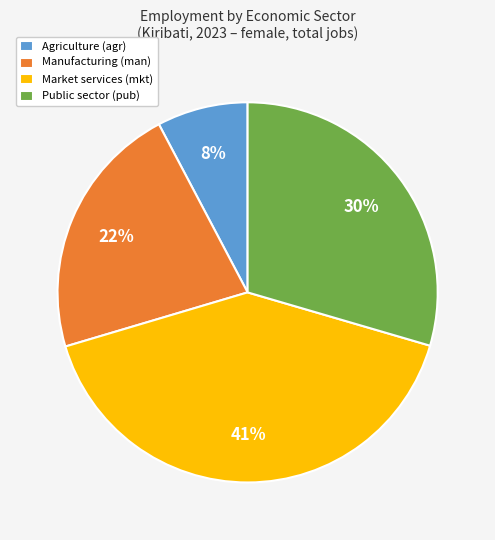

Is the sum of Market services (mkt) and Public sector (pub) greater than half?

Yes